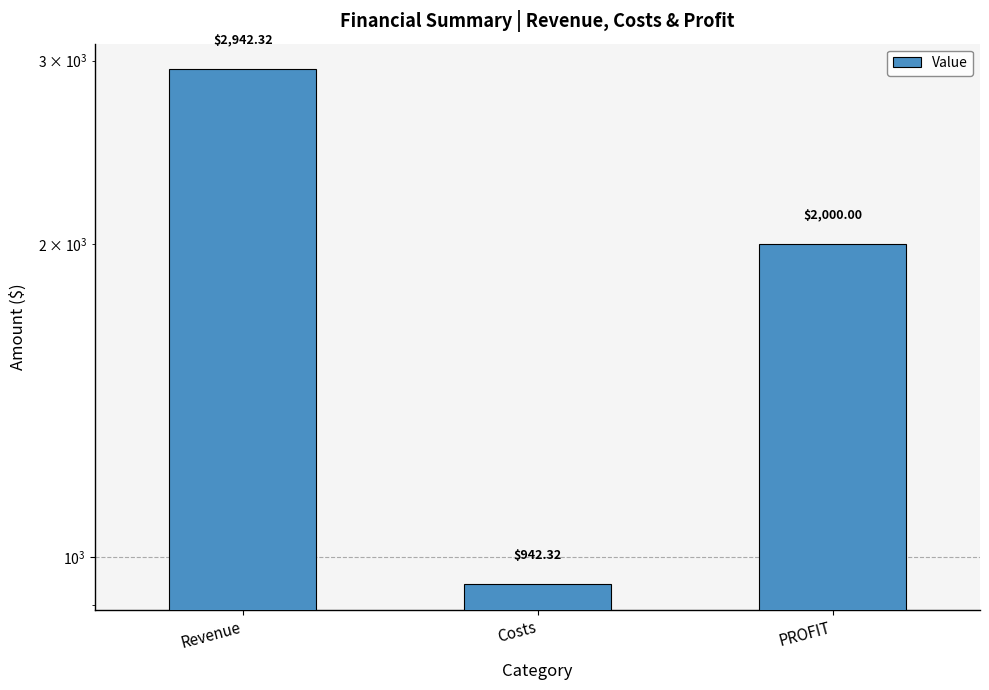

What is the label of the 1st bar from the right?

PROFIT